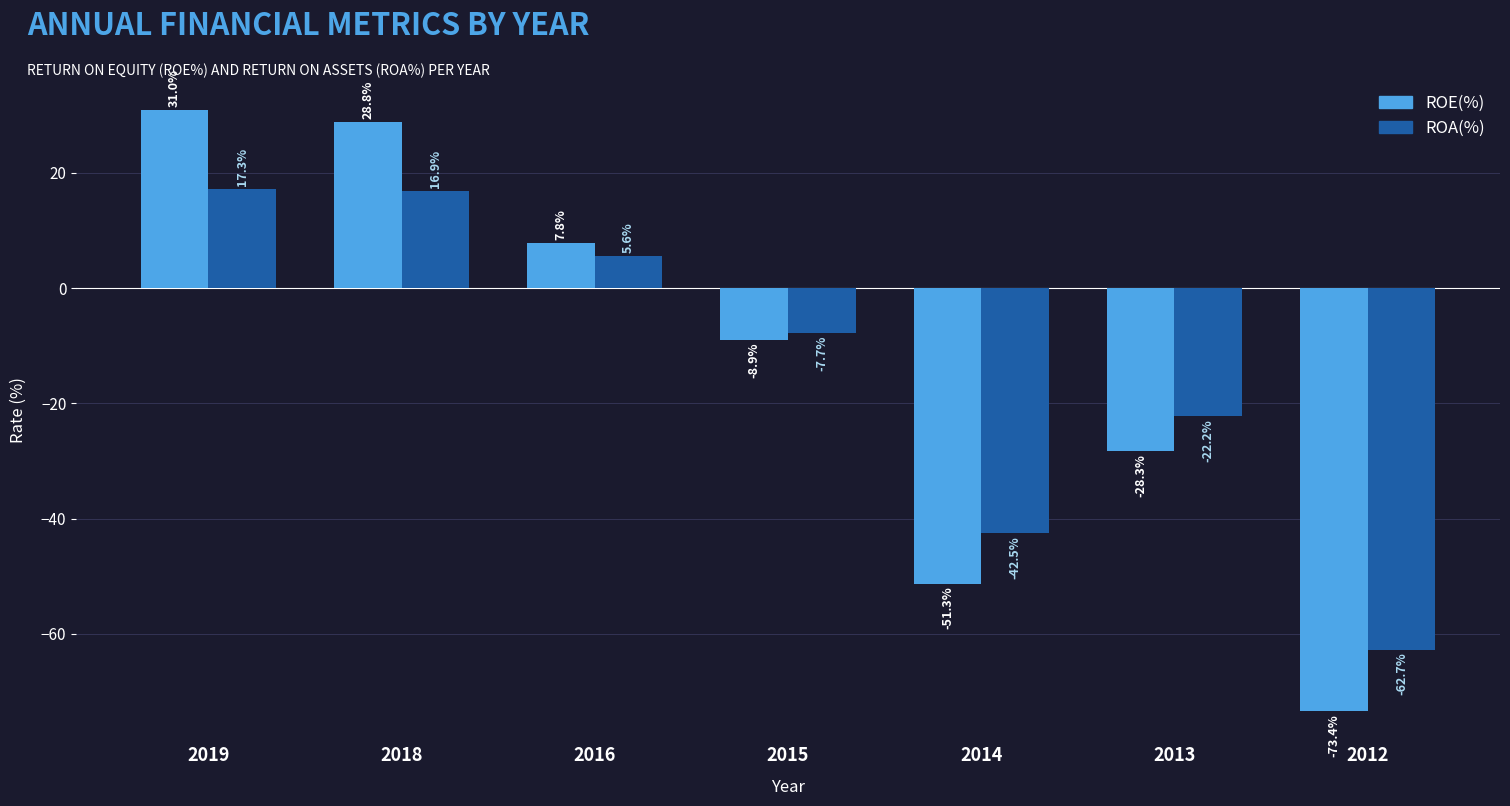

How many values in the ROE(%) series are below -8?

4